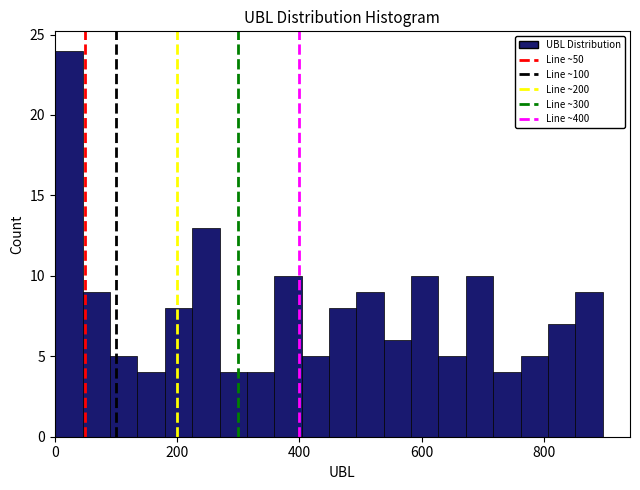

Around what value on the x-axis is the tallest bar? Give the approximate position of its centre, as read against the axis.

20